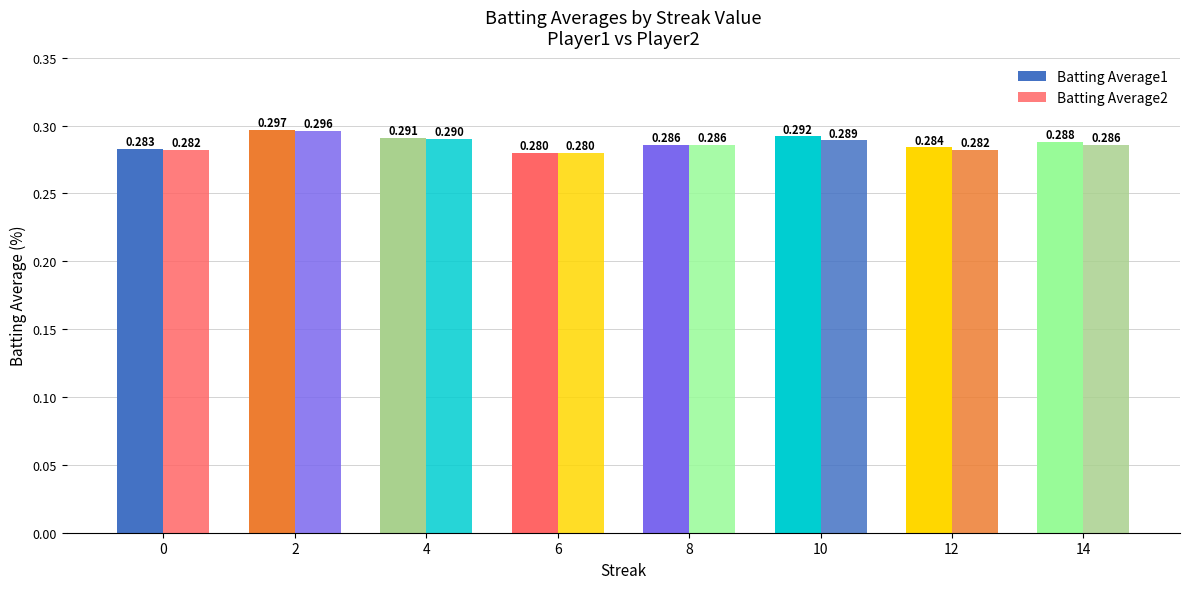

True or false: Batting Average2 has a value of 0.3 at 6.

True